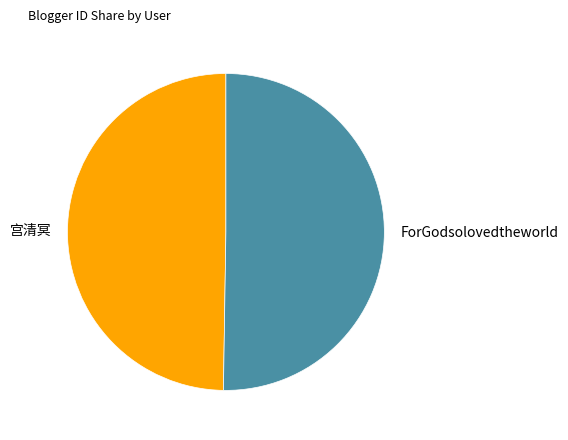

The ForGodsolovedtheworld slice represents 50% of the pie. True or false?

True